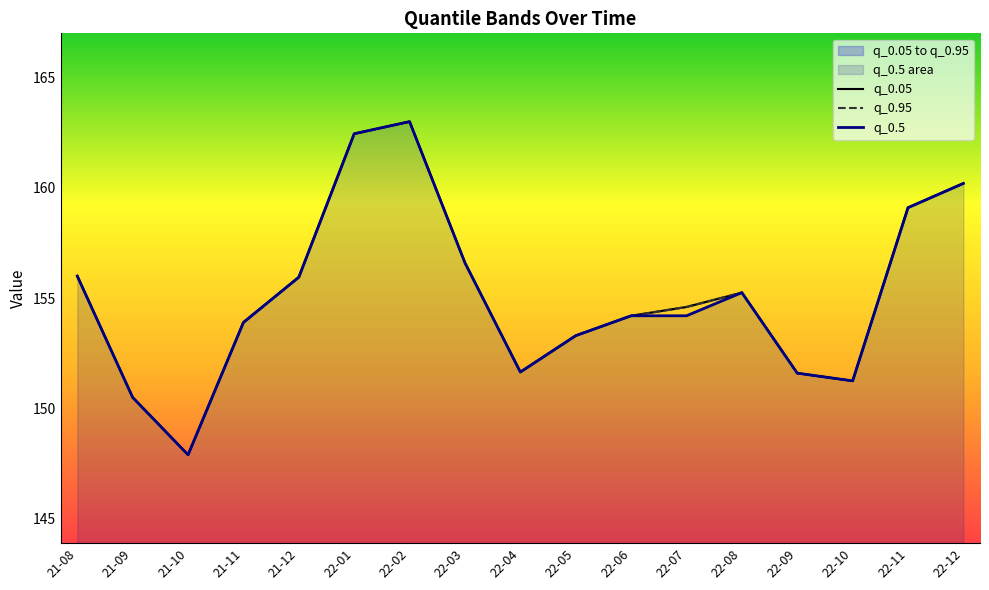

What is the difference between the maximum and minimum values in the q_0.05 series?

15.1